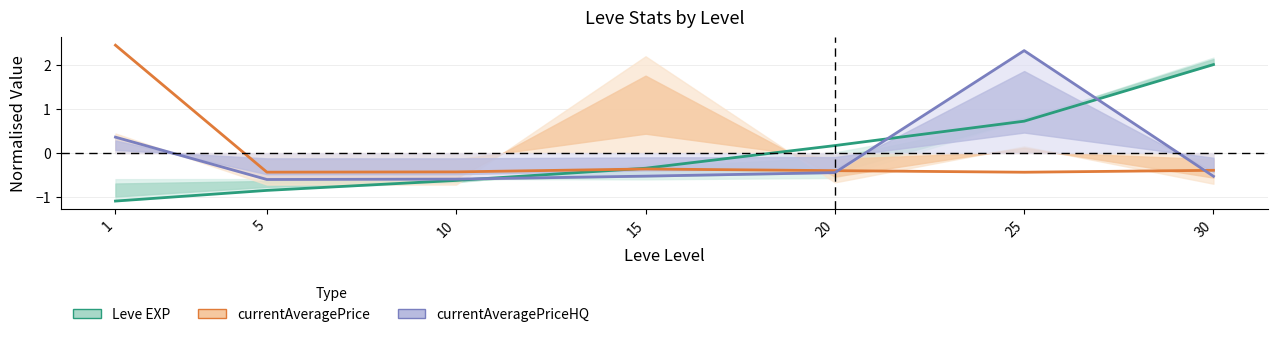

Is it true that Leve EXP equals 0.1 at 20?

False